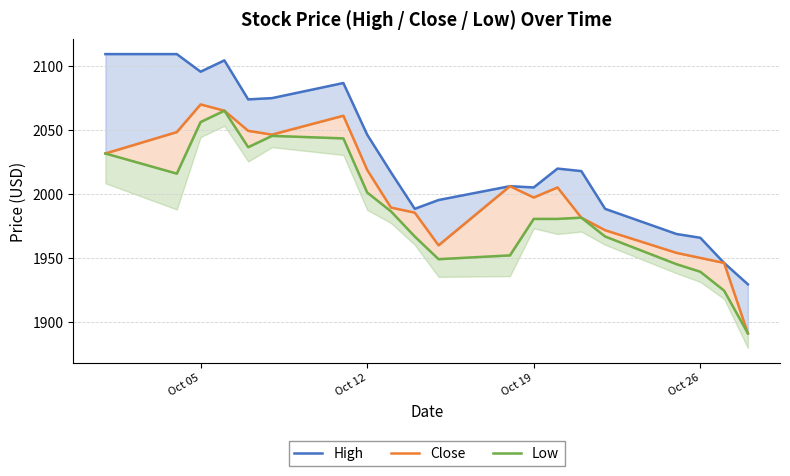

Reading left to right, list all the values displayed in this chart.

High: 2109.7	2109.7	2095.9	2104.7	2074.3	2075.2	2087.0	2046.7	2017.2	1988.7	1995.6	2006.4	2005.4	2020.2	2018.2	1988.7	1969.0	1966.1	1946.4	1929.7
Close: 2032.0	2048.7	2070.3	2065.4	2049.7	2046.7	2061.5	2019.2	1989.7	1985.7	1960.2	2006.4	1997.5	2005.4	1981.8	1972.0	1954.3	1950.3	1946.4	1891.3
Low: 2032.0	2016.2	2056.6	2065.4	2036.9	2045.7	2043.8	2001.5	1986.7	1967.1	1949.3	1952.3	1980.8	1980.8	1981.8	1967.1	1945.4	1939.5	1924.8	1891.3